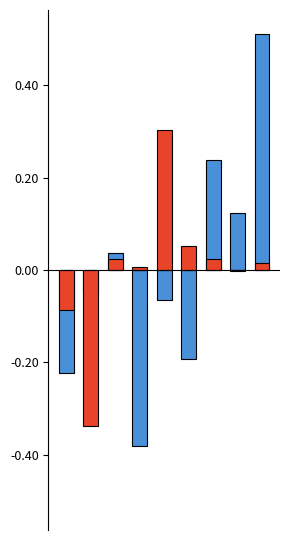

List the series in order of their peak value, lowest first.

Robbery, Aggravated Assault